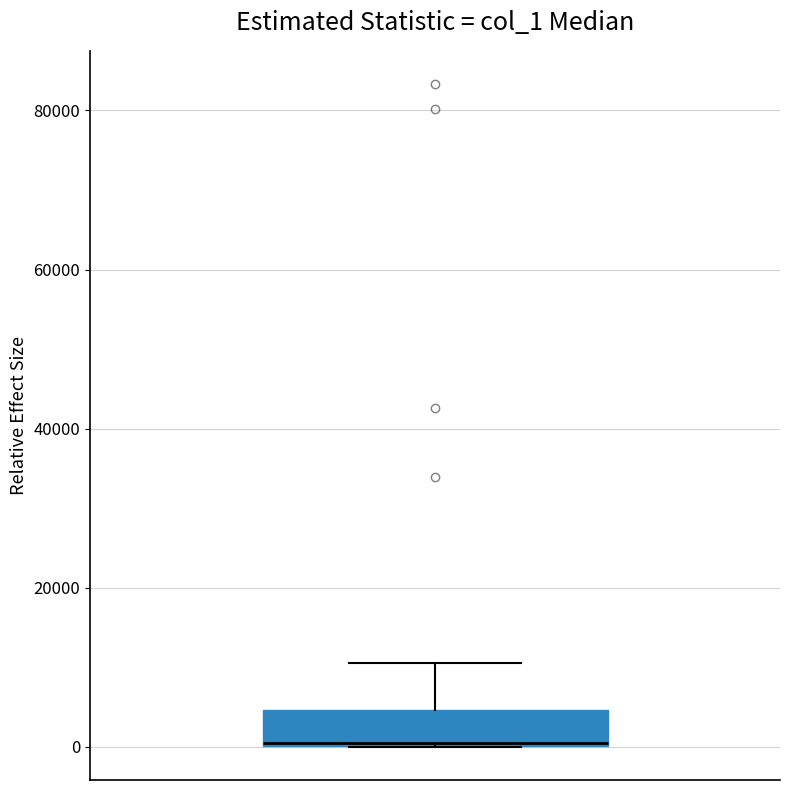

Transcribe this box plot: give where the median line is, the range the box spans, and where the two whiskers end, as read against the y-axis. The values are not printed on the chart, so give them approximately, as read against the axis.

median 0 (drawn on the box's lower edge), box 0 to 4000, whiskers 0 to 10000